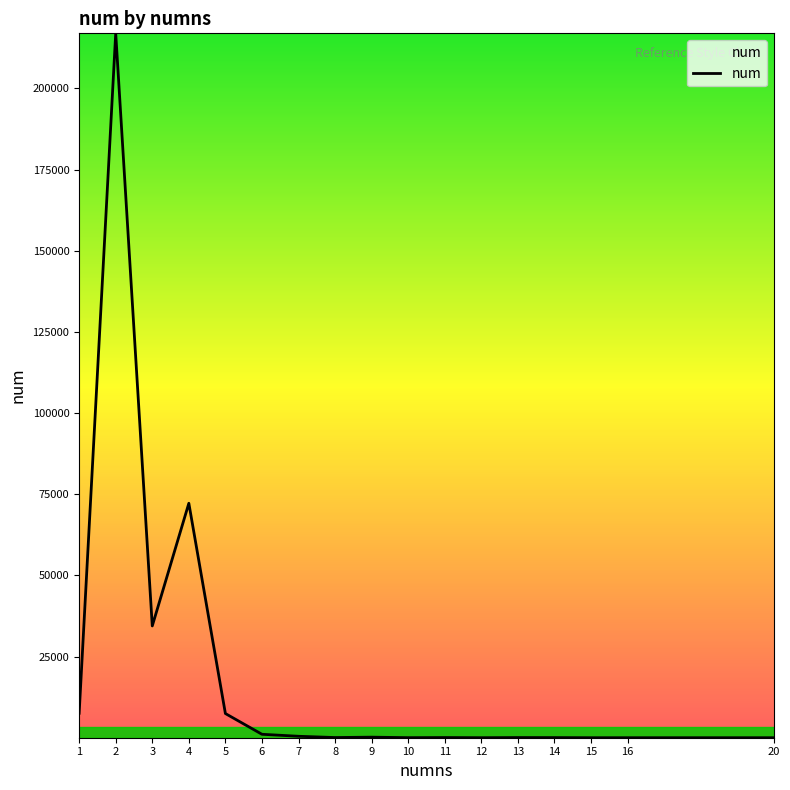

What is the difference between the maximum and minimum values?

216938